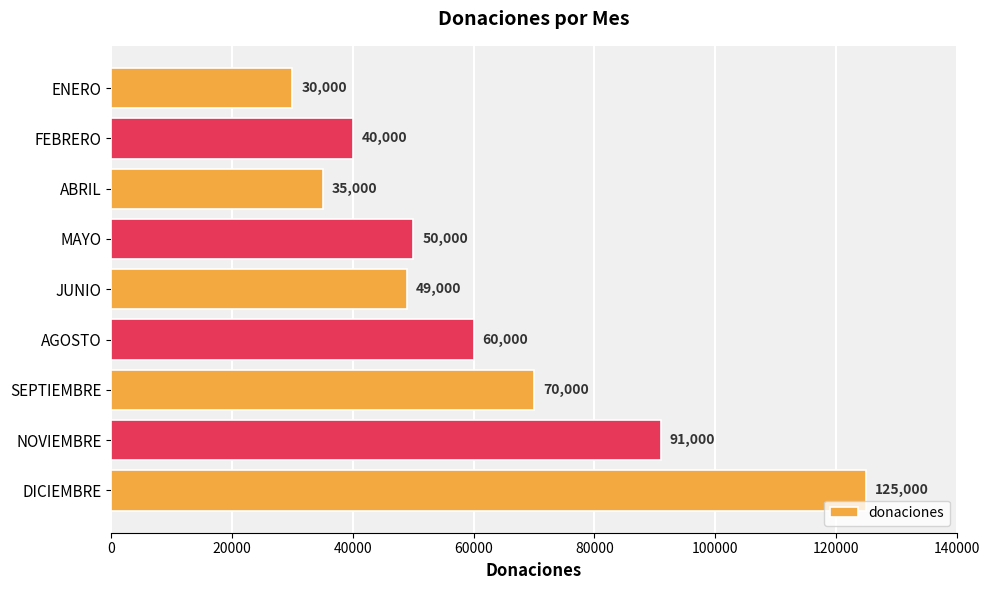

What is the label of the 6th bar from the bottom?

MAYO